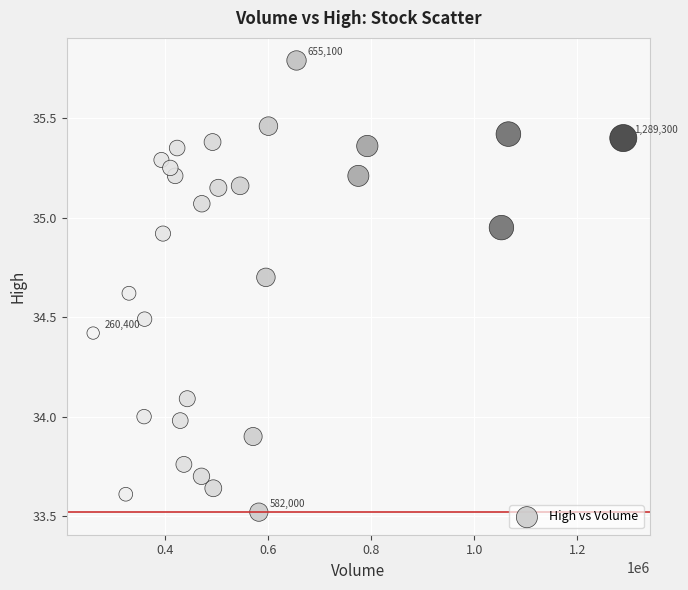

What is the range of Y values (max minus min)?

2.3